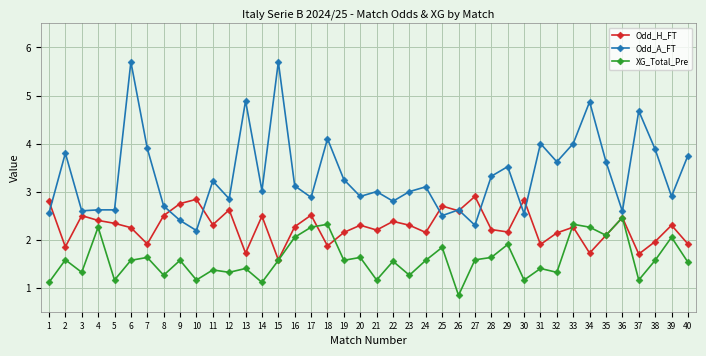

What is the difference between the maximum and second lowest values in the Odd_A_FT series?

3.4